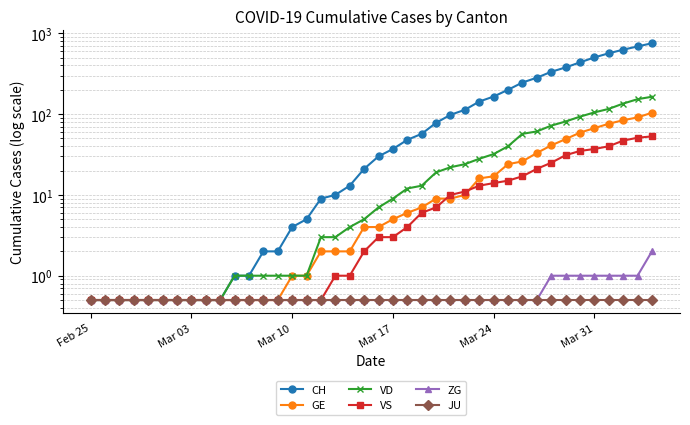

True or false: ZG and VS intersect in this chart.

False